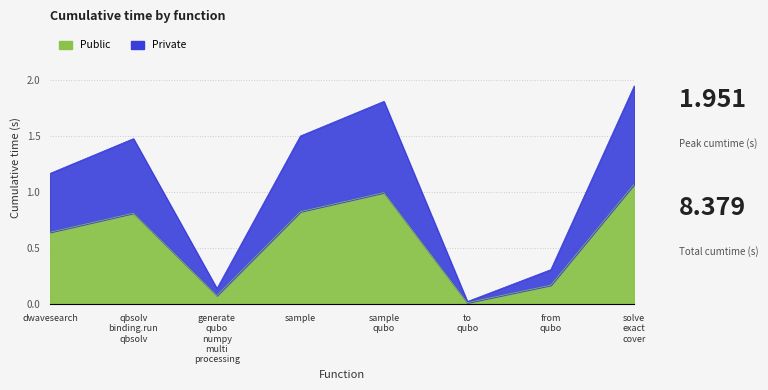

What is the value of the 8th point from the left?

2.0